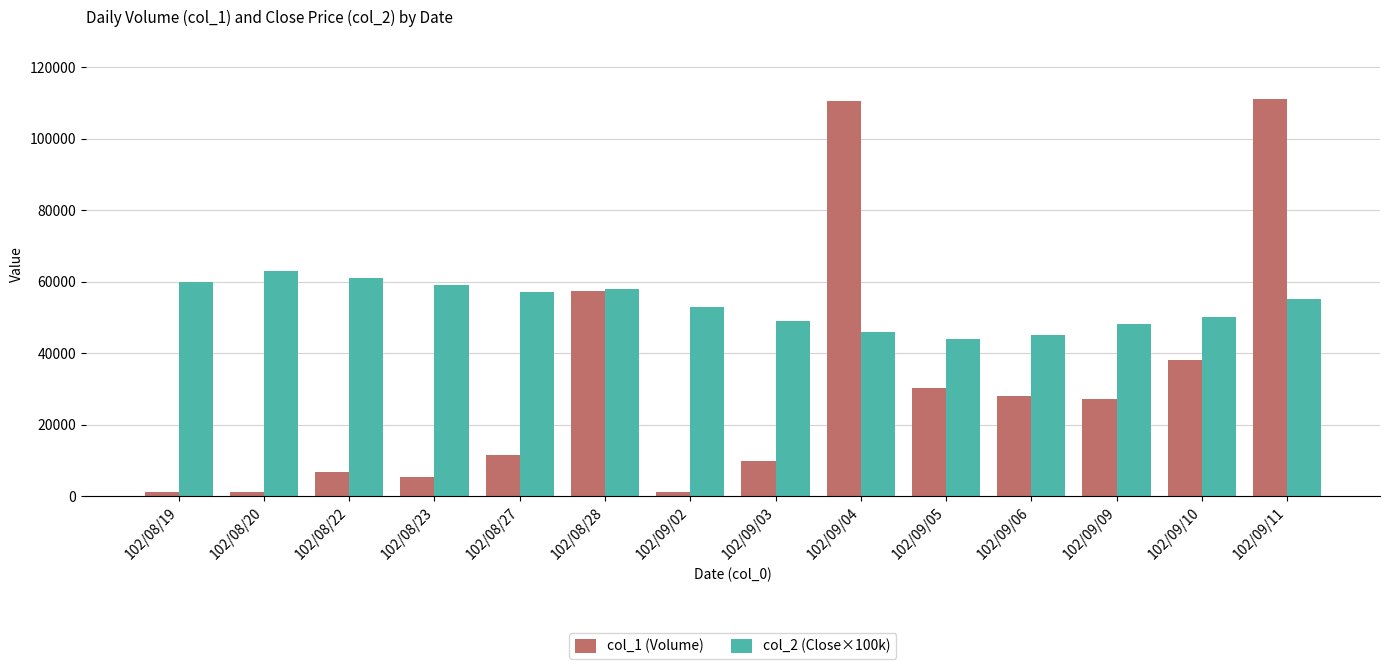

What is the label of the 12th bar from the left?

102/09/09